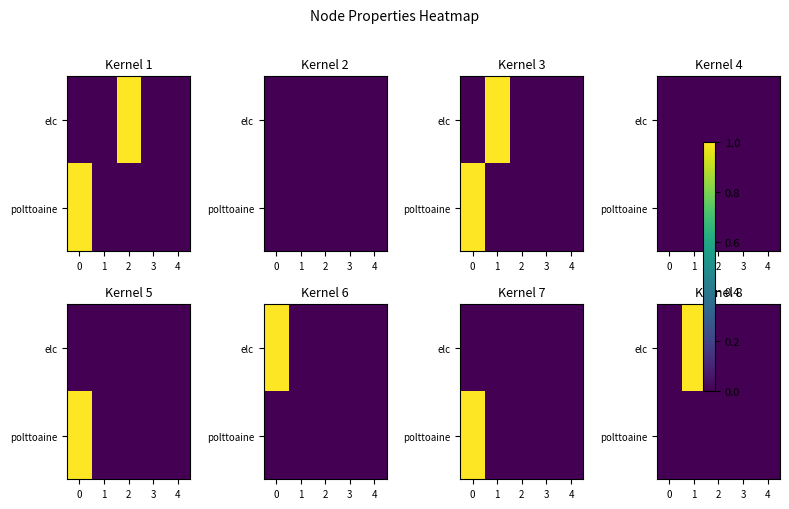

How many distinct data groups are displayed?

2